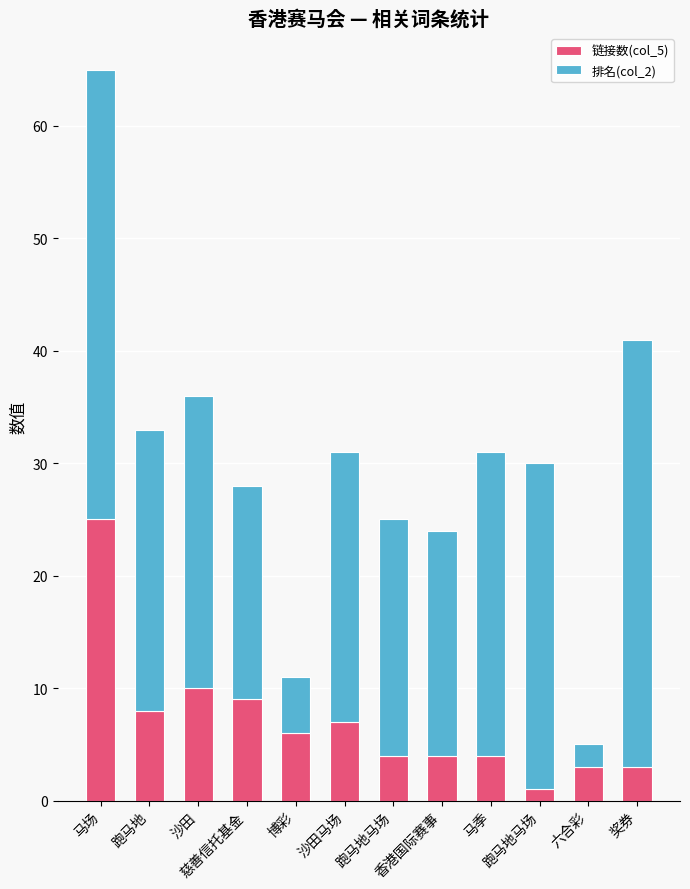

How many categories are shown in the chart?

12